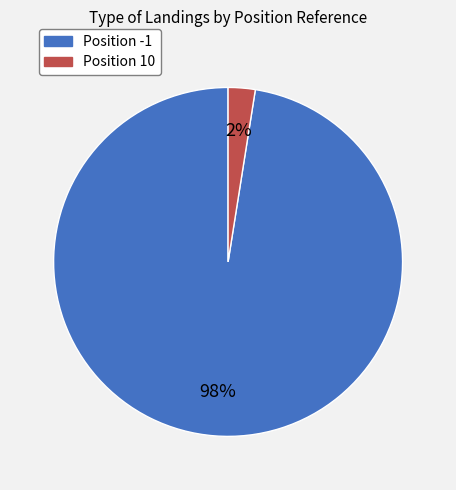

Rank the categories by value from highest to lowest.

Position -1, Position 10